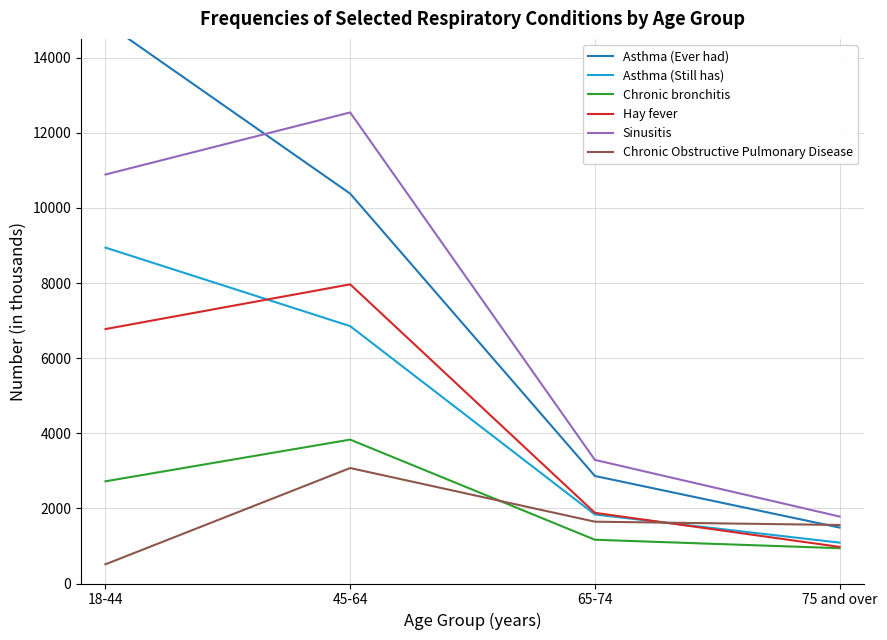

What are all the series names shown in the legend?

Asthma (Ever had), Asthma (Still has), Chronic bronchitis, Hay fever, Sinusitis, Chronic Obstructive Pulmonary Disease